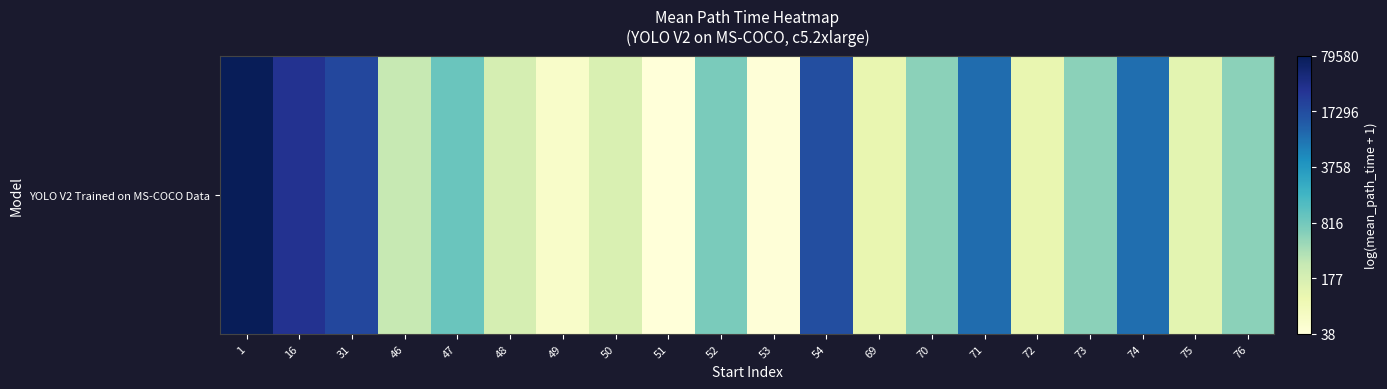

What is the maximum value shown in the chart?

11.3